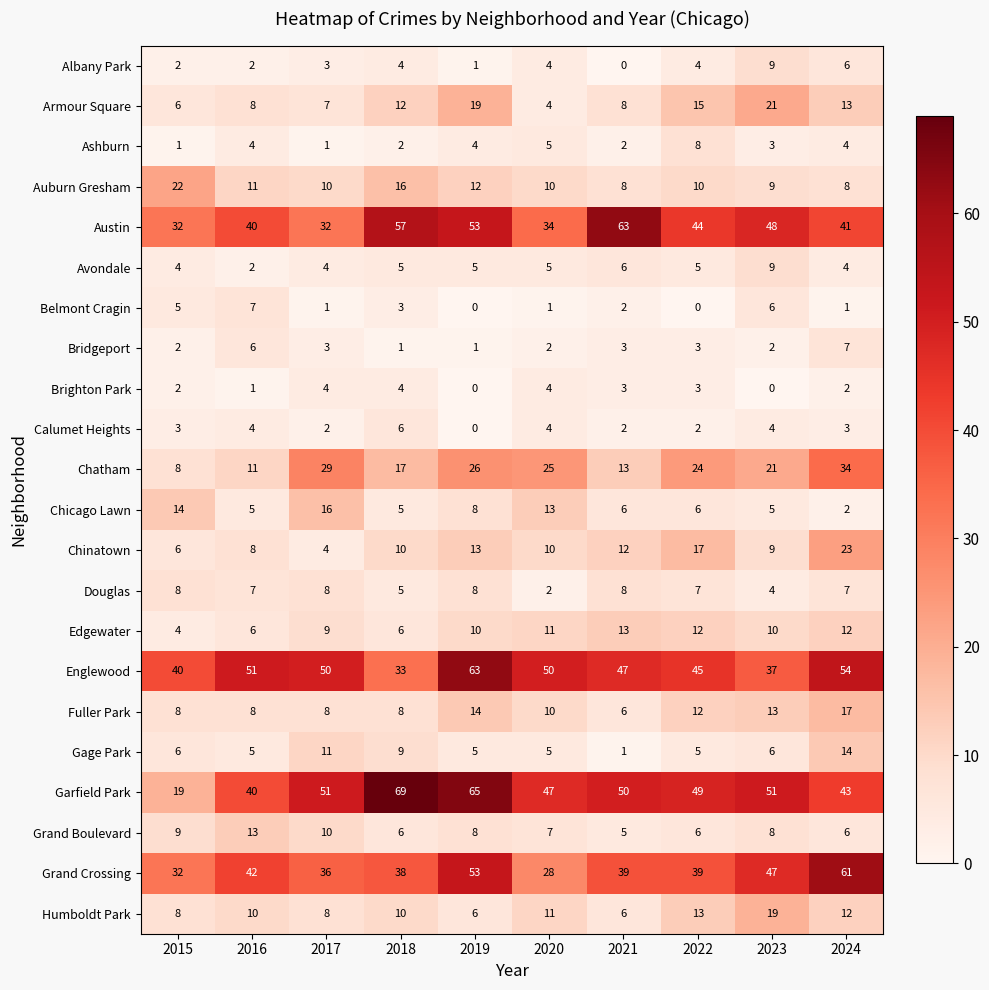

How many distinct data groups are displayed?

22